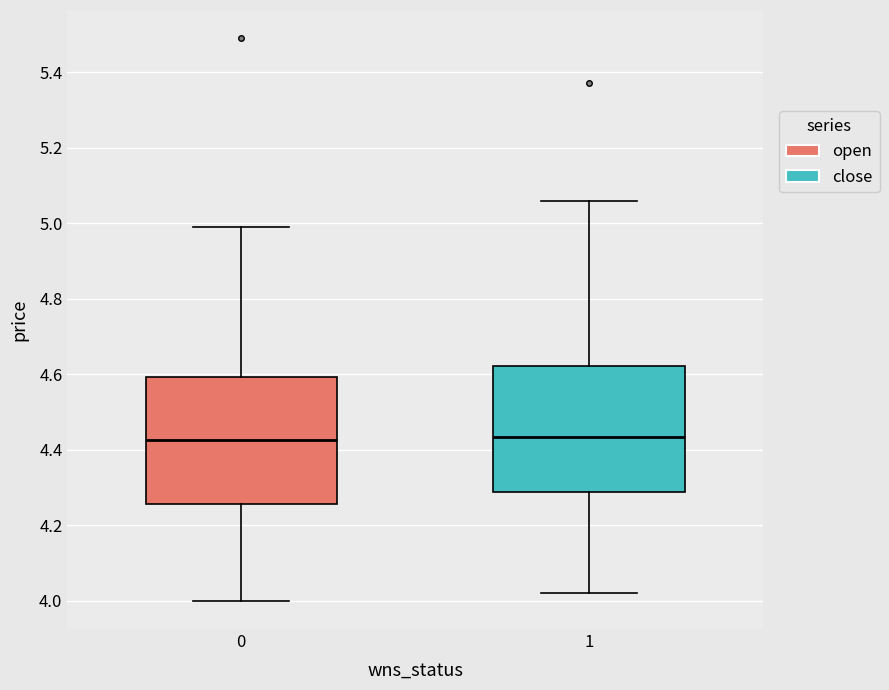

Where is the lower edge of the box at x = 0 on the y-axis? The values are not printed on the chart, so give them approximately, as read against the axis.

4.26